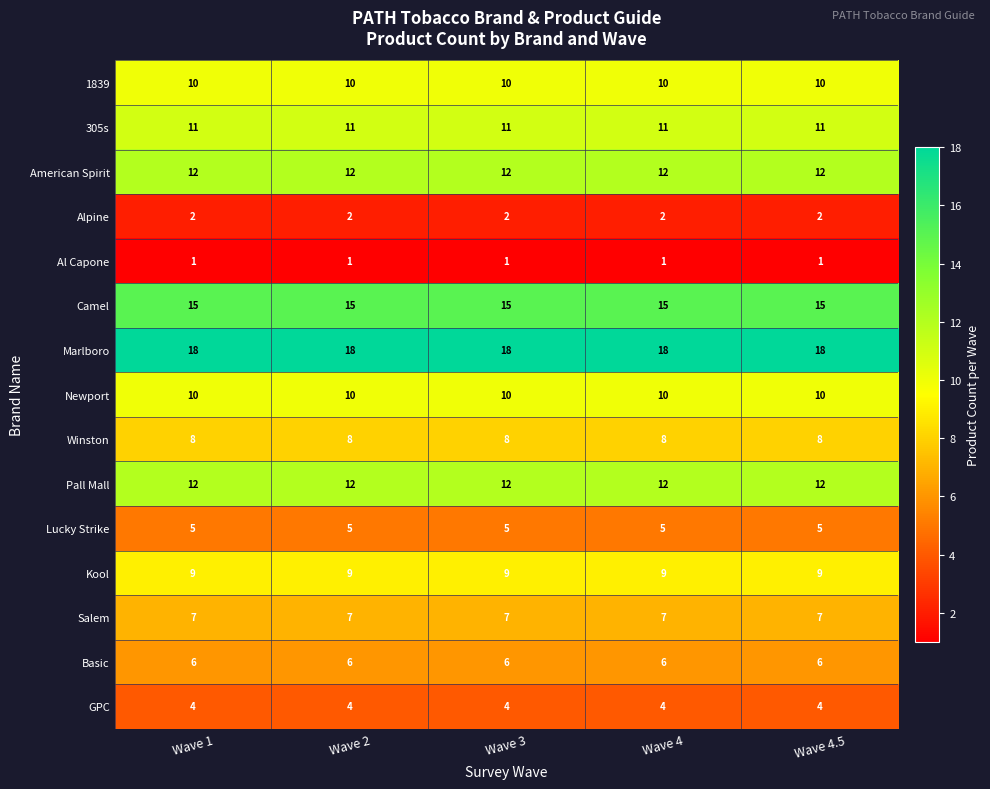

How many series are shown in this chart?

15